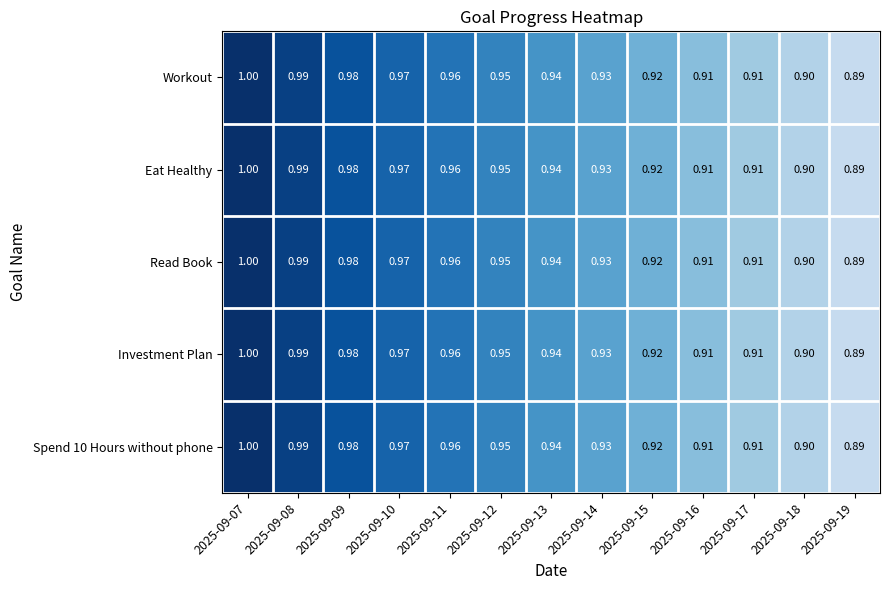

Is the value of Investment Plan at 2025-09-16 greater than the value of Eat Healthy at 2025-09-08?

No